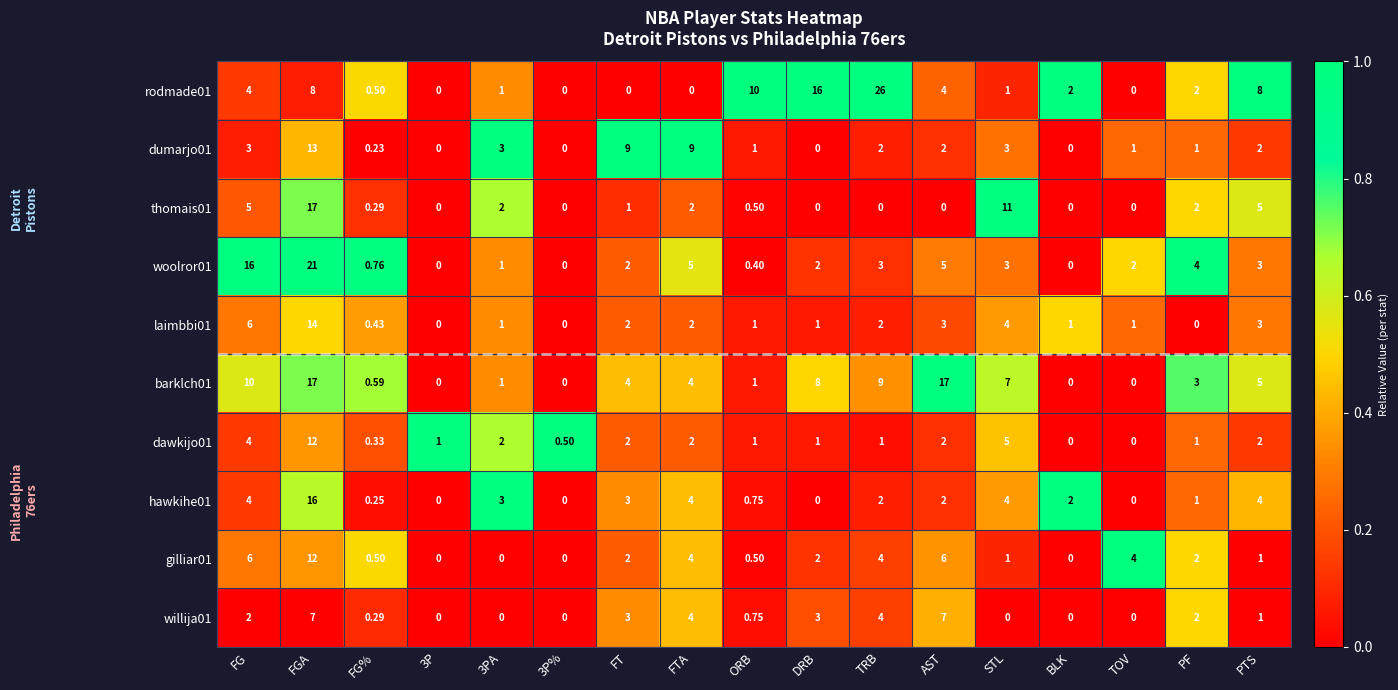

How many positive values does the thomais01 series have?

10